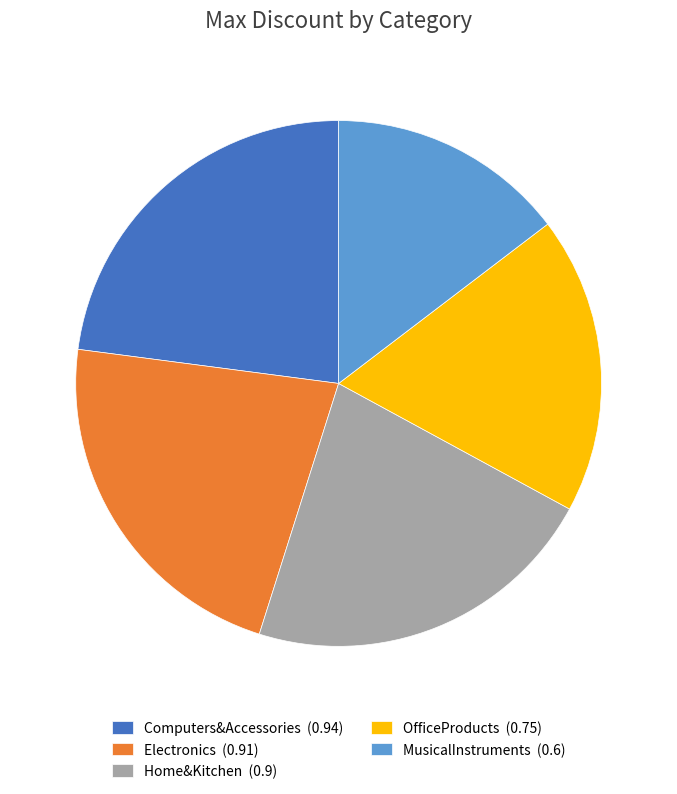

Combined, do MusicalInstruments (0.6) and Computers&Accessories (0.94) account for over 50%?

No